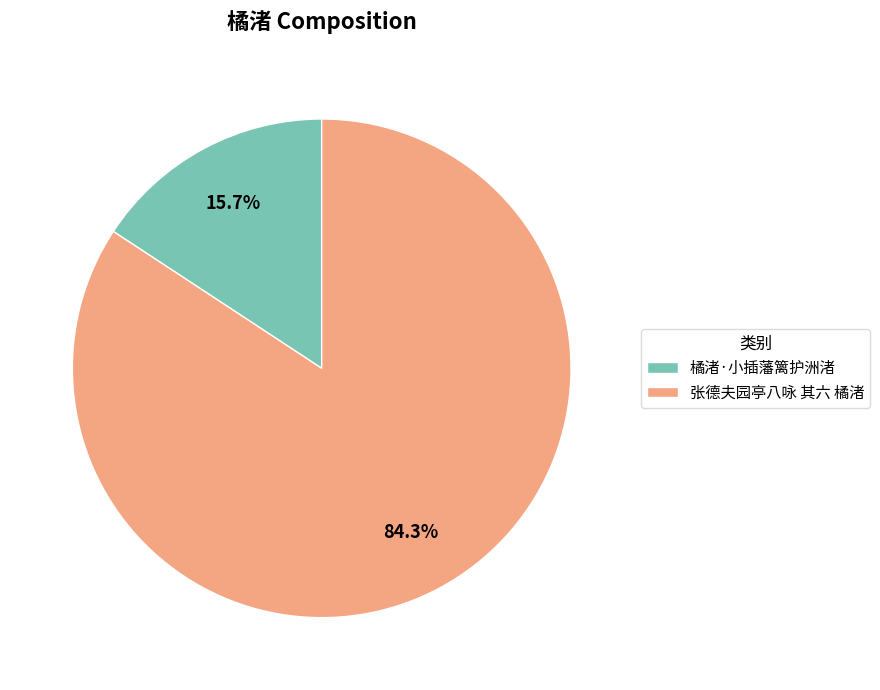

Between 橘渚·小插藩篱护洲渚 and 张德夫园亭八咏 其六 橘渚, which is larger?

张德夫园亭八咏 其六 橘渚